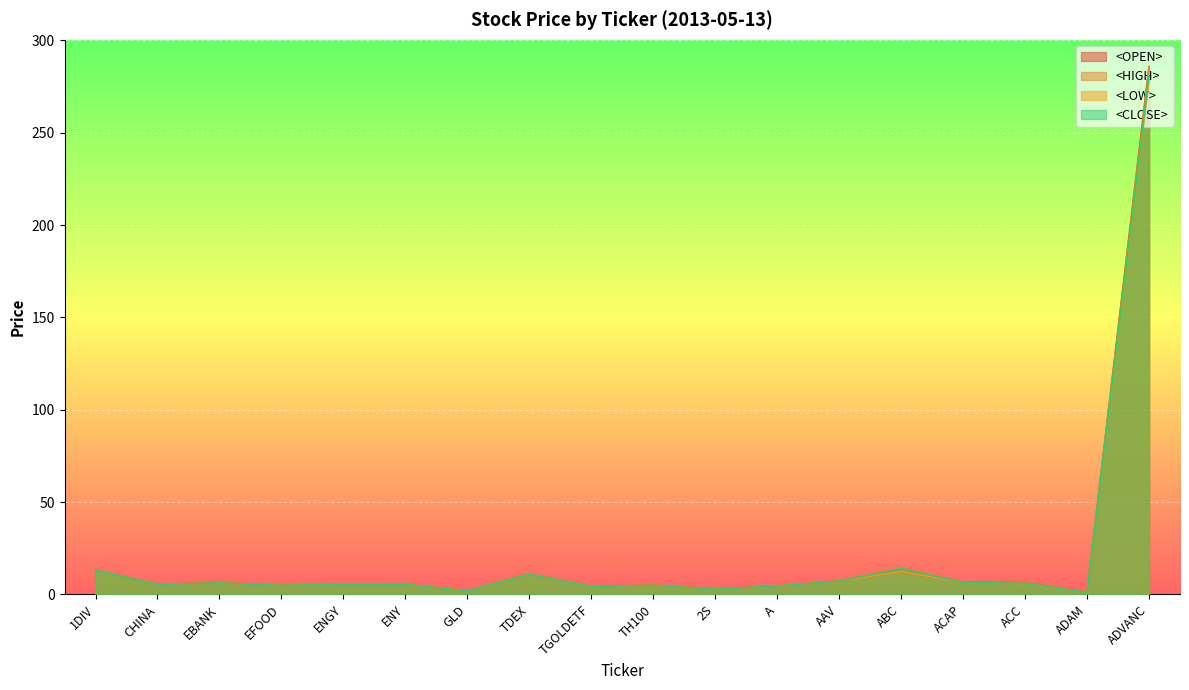

The value of <CLOSE> at ADAM is 1.9. True or false?

False